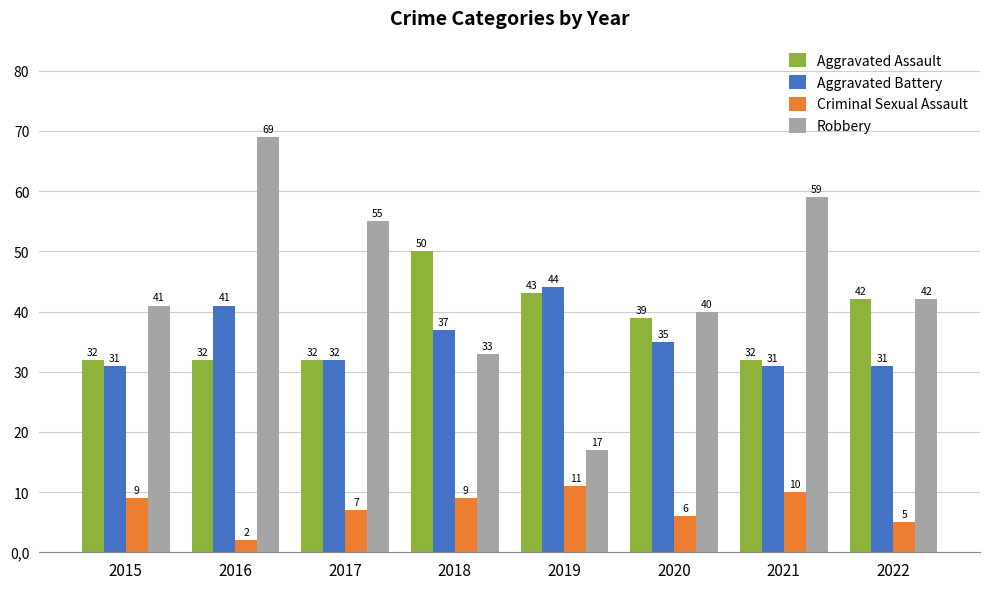

Is it true that Aggravated Assault equals 32 at 2017?

True